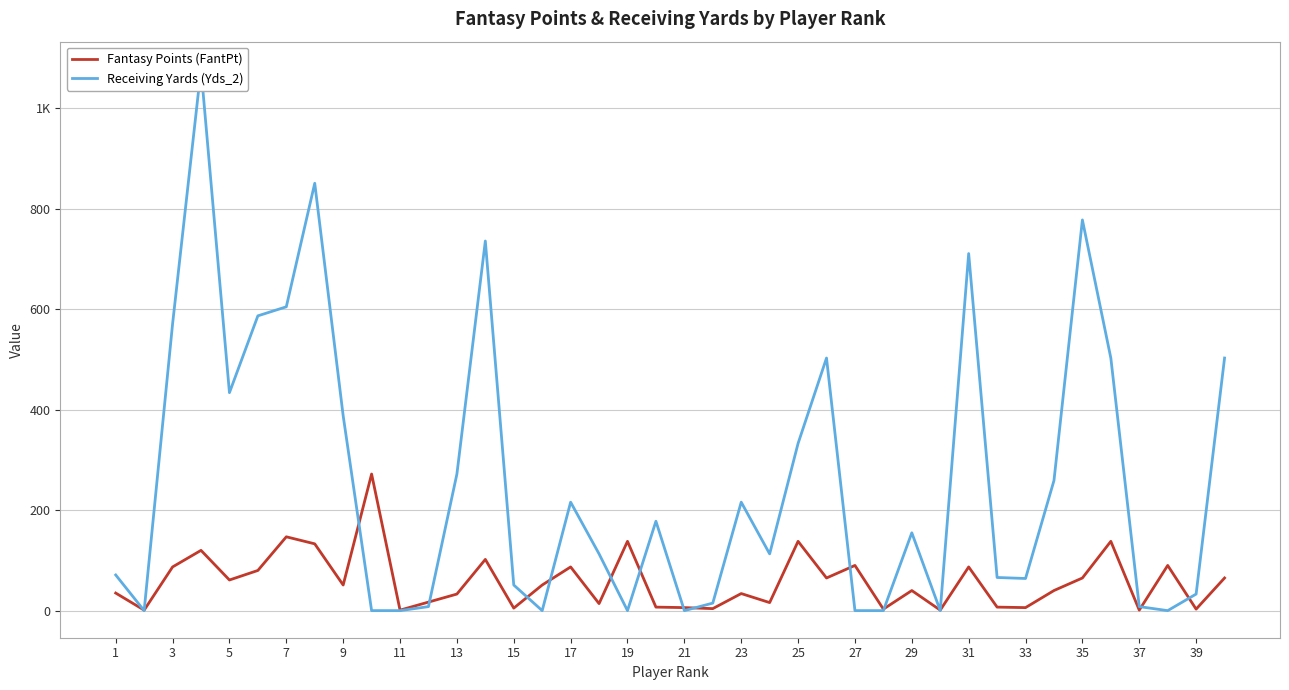

What is the minimum value for Fantasy Points (FantPt)?

1